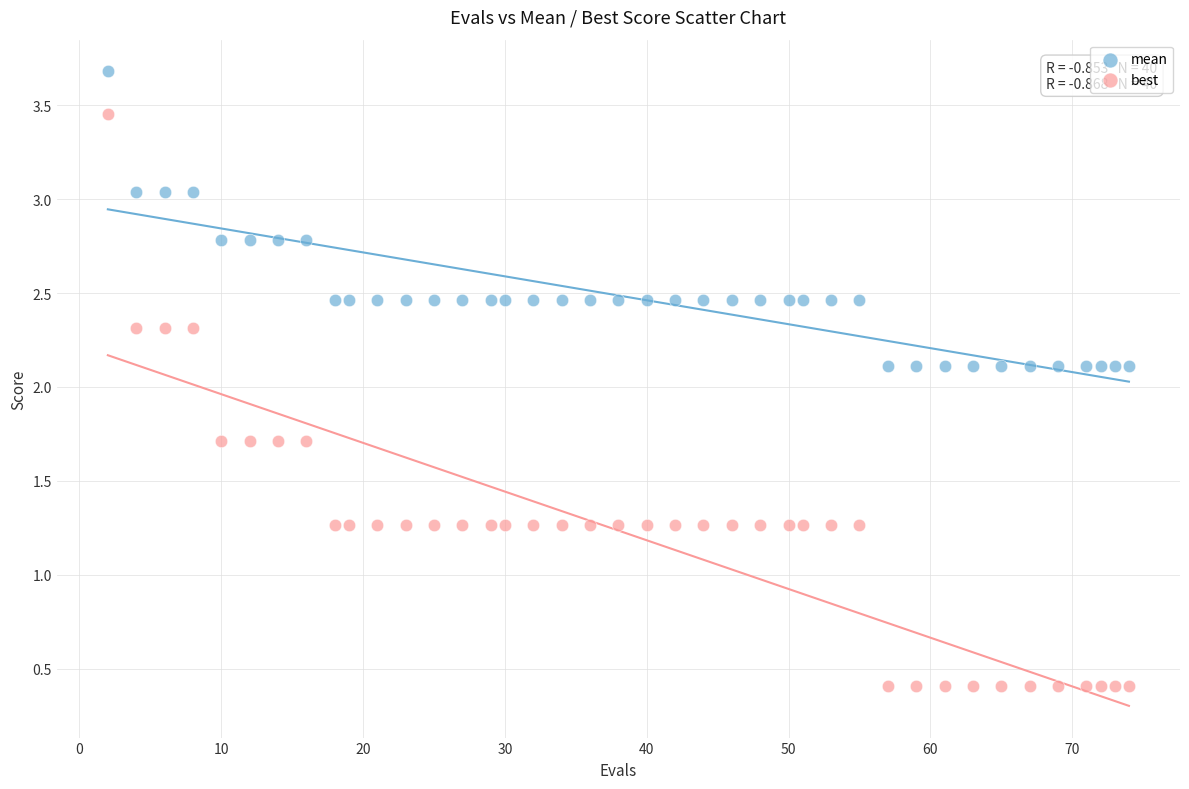

What are all the series names shown in the legend?

mean, best